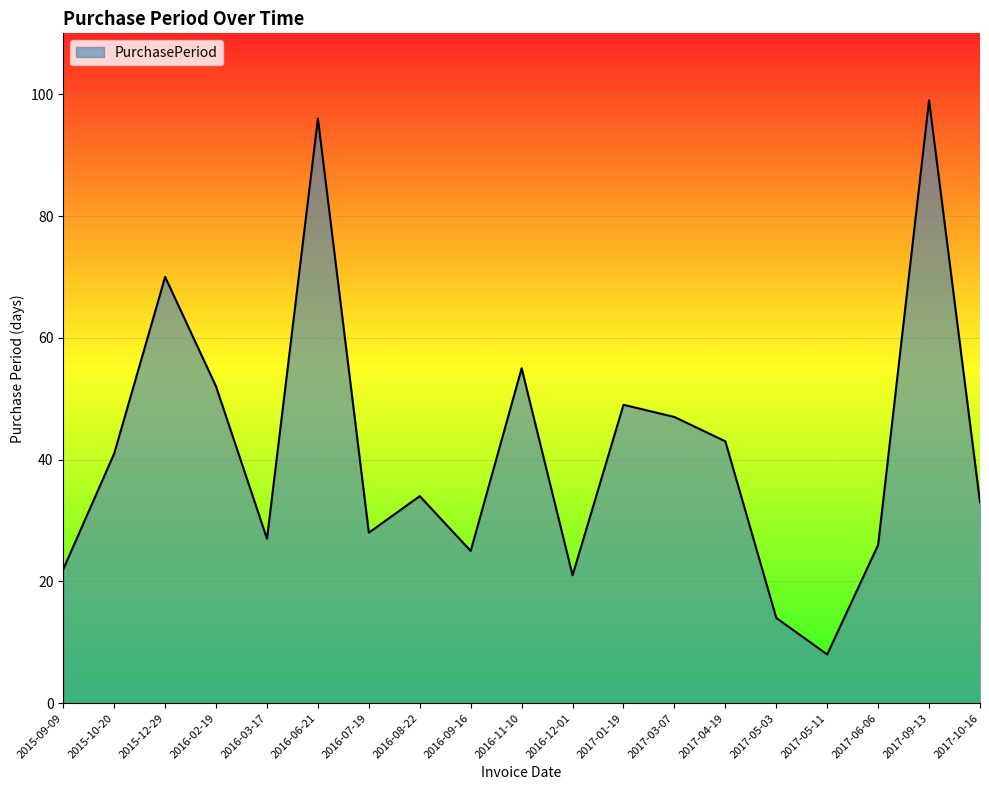

Read the value at 2016-08-22, to the nearest 10.

30